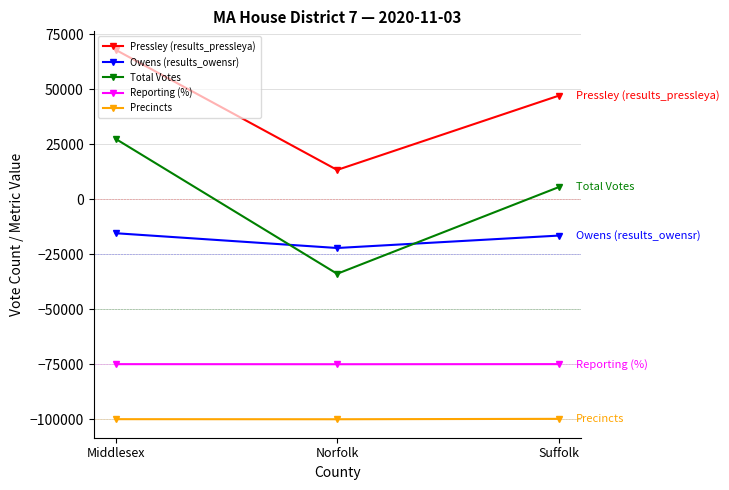

What is the maximum value for Precincts?

-99801